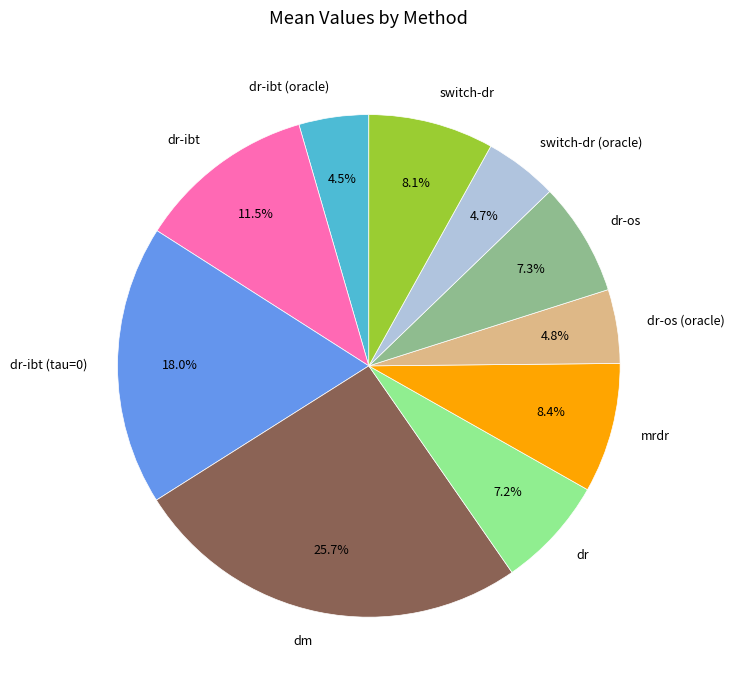

Count the number of slices in the pie.

10